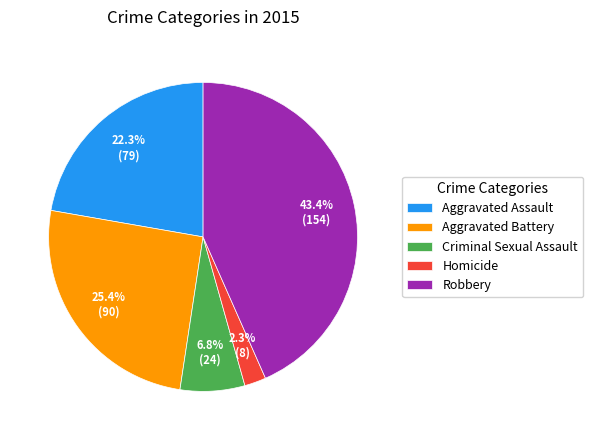

Is there any slice that represents more than half of the pie?

No